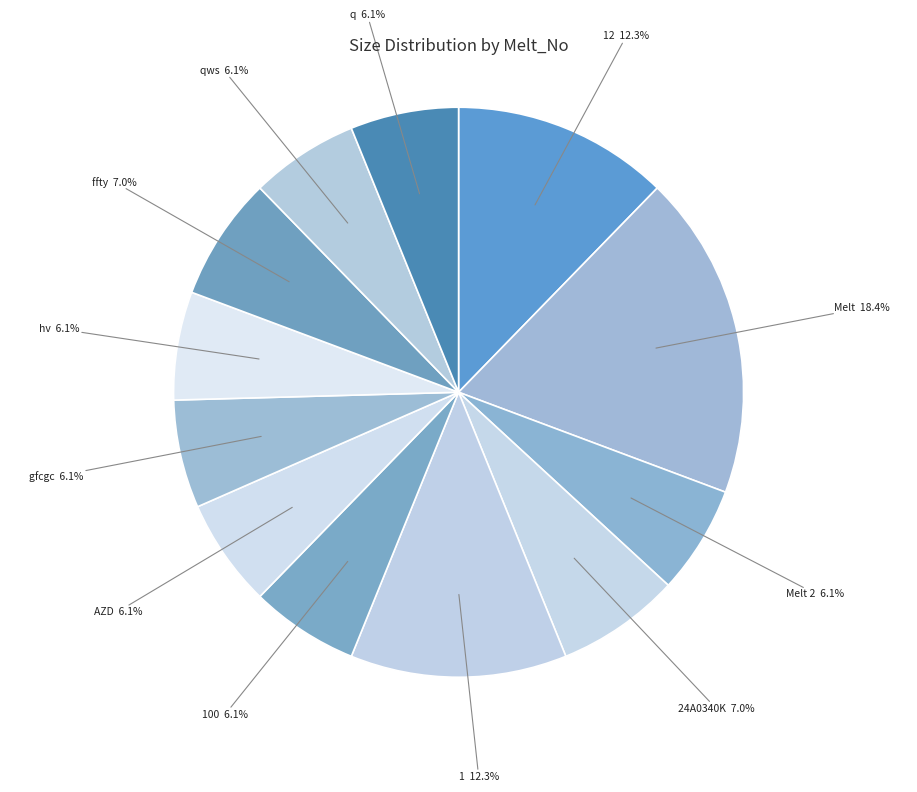

What is the ratio of the value at Melt 2 6.1% to the value at 100 6.1%?

1.0